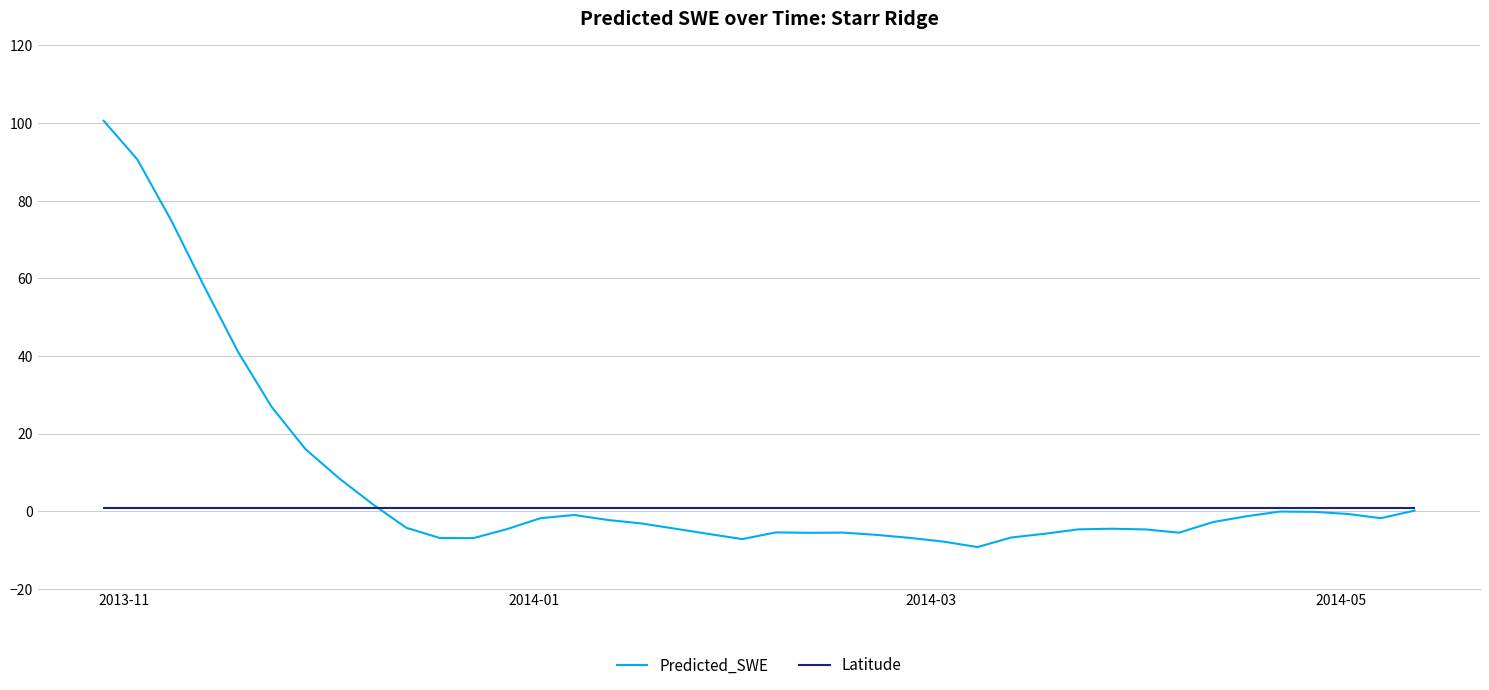

Which series has the largest total across all categories?

Predicted_SWE